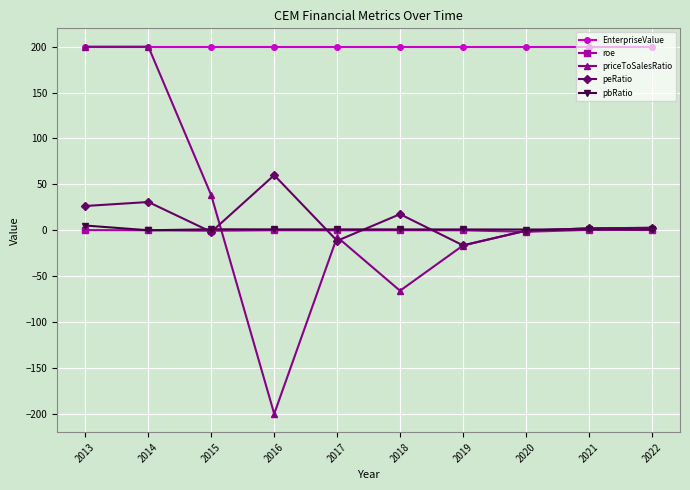

What are all the series names shown in the legend?

EnterpriseValue, roe, priceToSalesRatio, peRatio, pbRatio